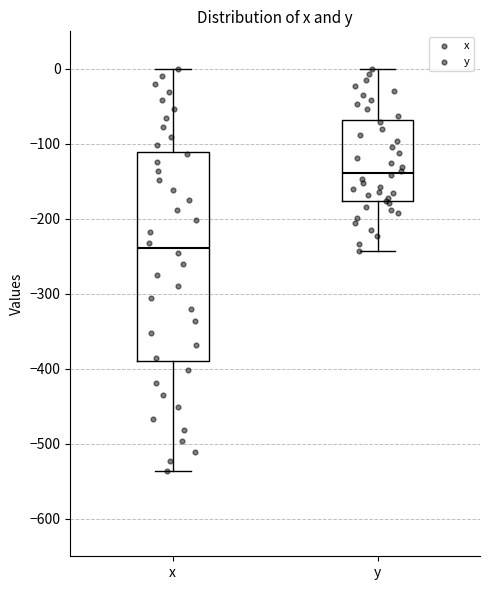

Which box's median line is the lowest?

x